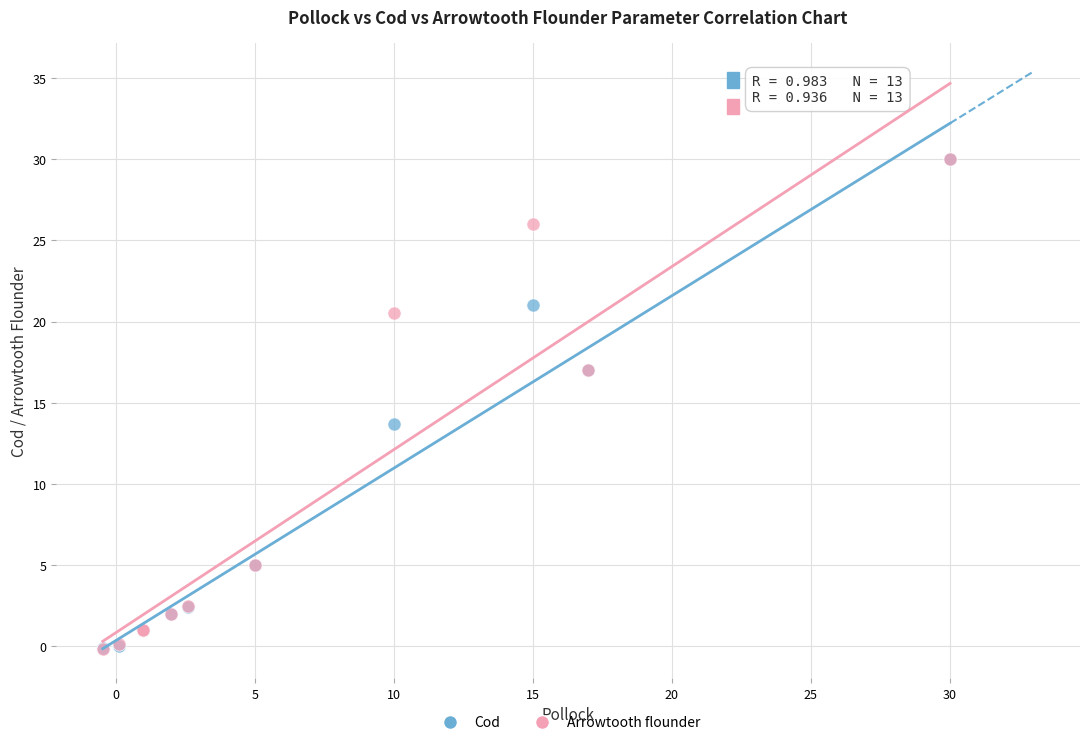

What are all the series names shown in the legend?

Cod, Arrowtooth flounder